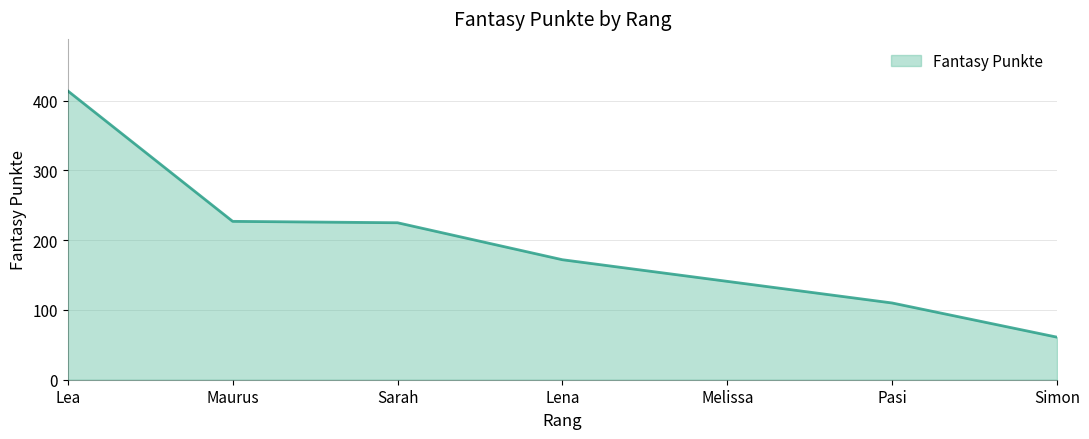

How many lines are shown in the chart?

1